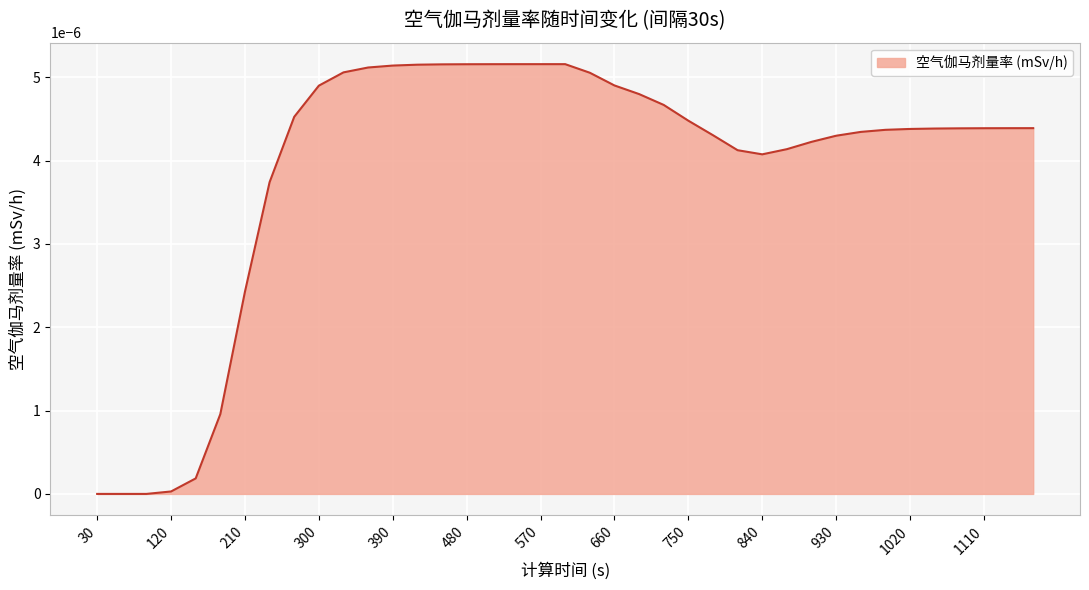

How many lines are shown in the chart?

1